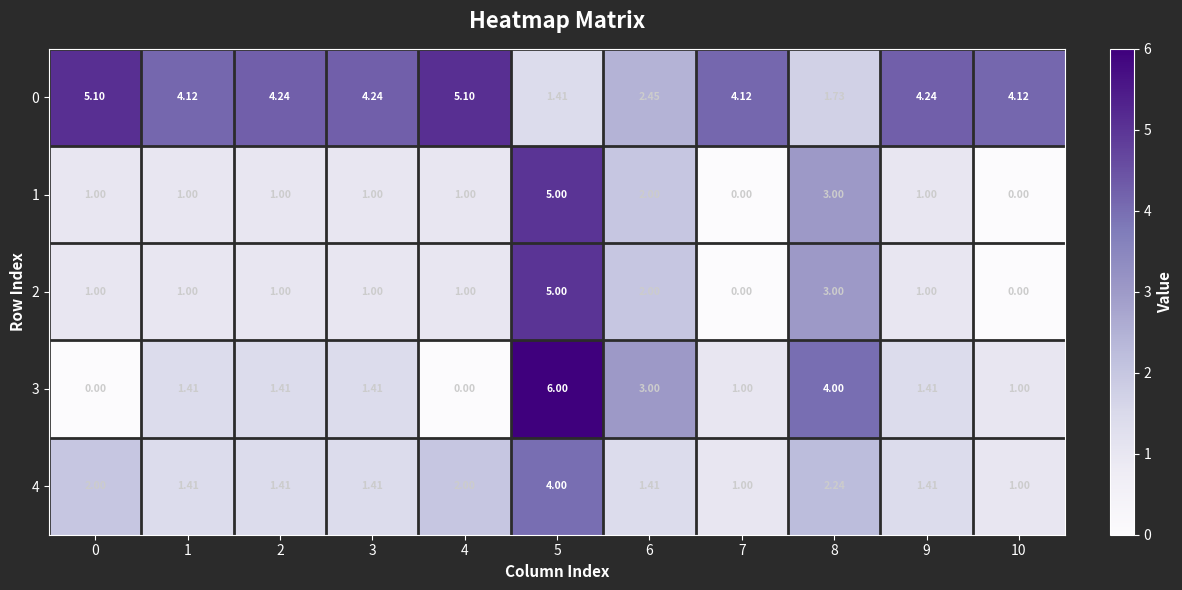

Between 0 and 3, which series saw the biggest shift?

3